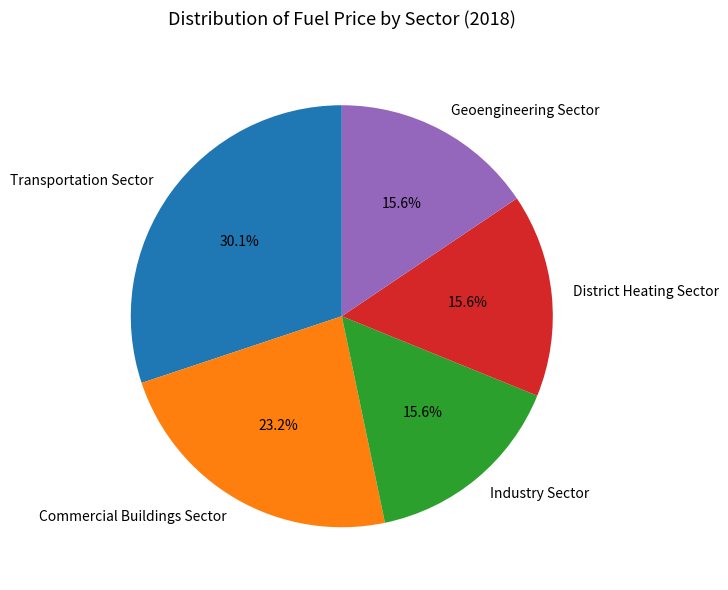

To the nearest percent, what percentage of the pie is Transportation Sector?

30%